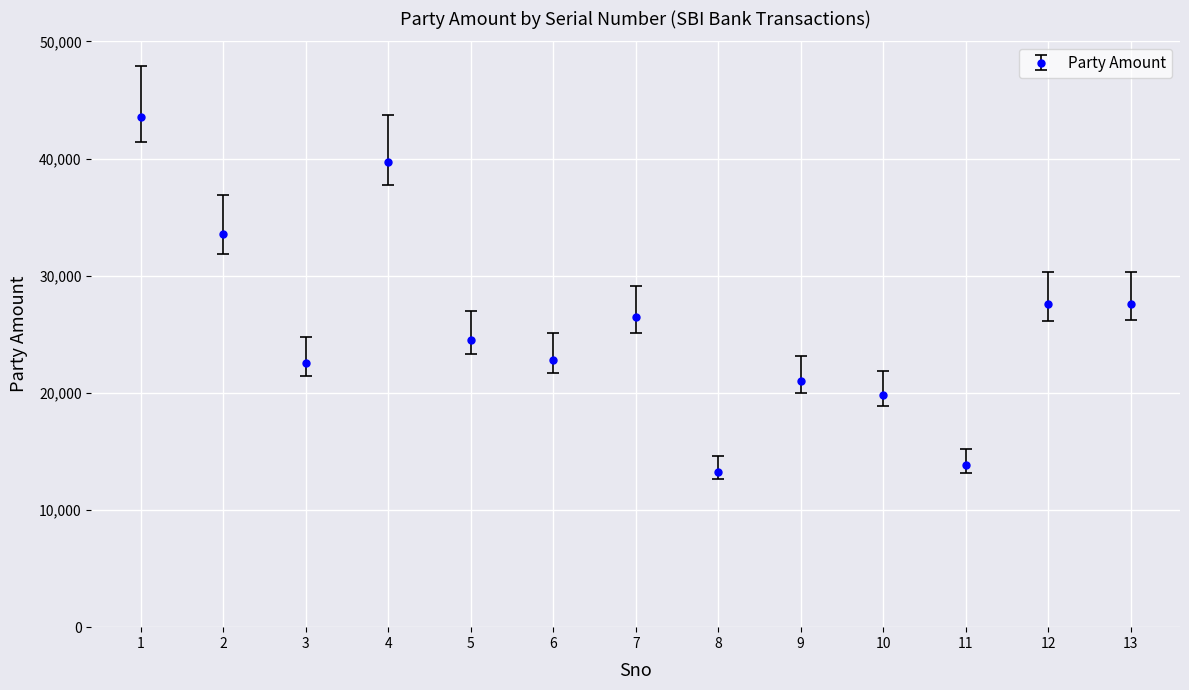

Which label corresponds to the largest value in the chart?

1